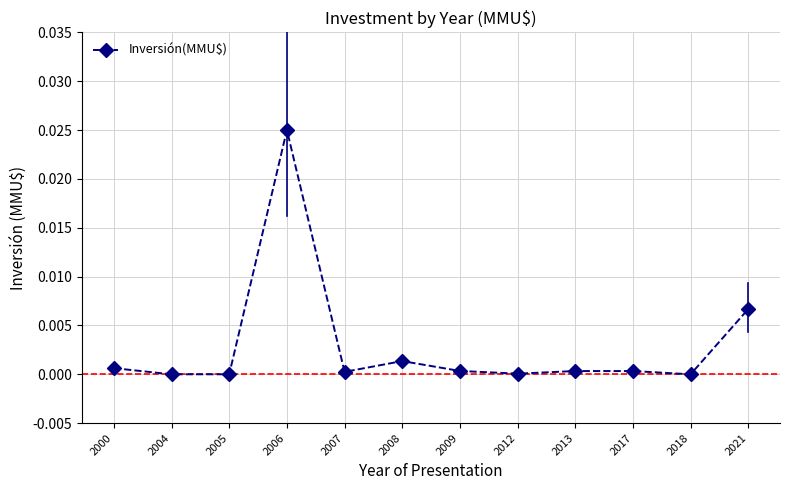

Which category has the highest value across all series?

2006